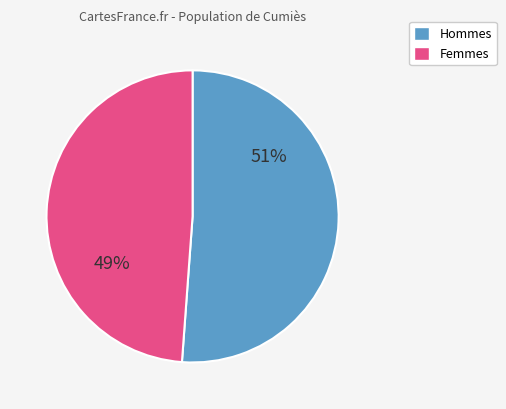

To the nearest percent, what is the average slice percentage?

50%